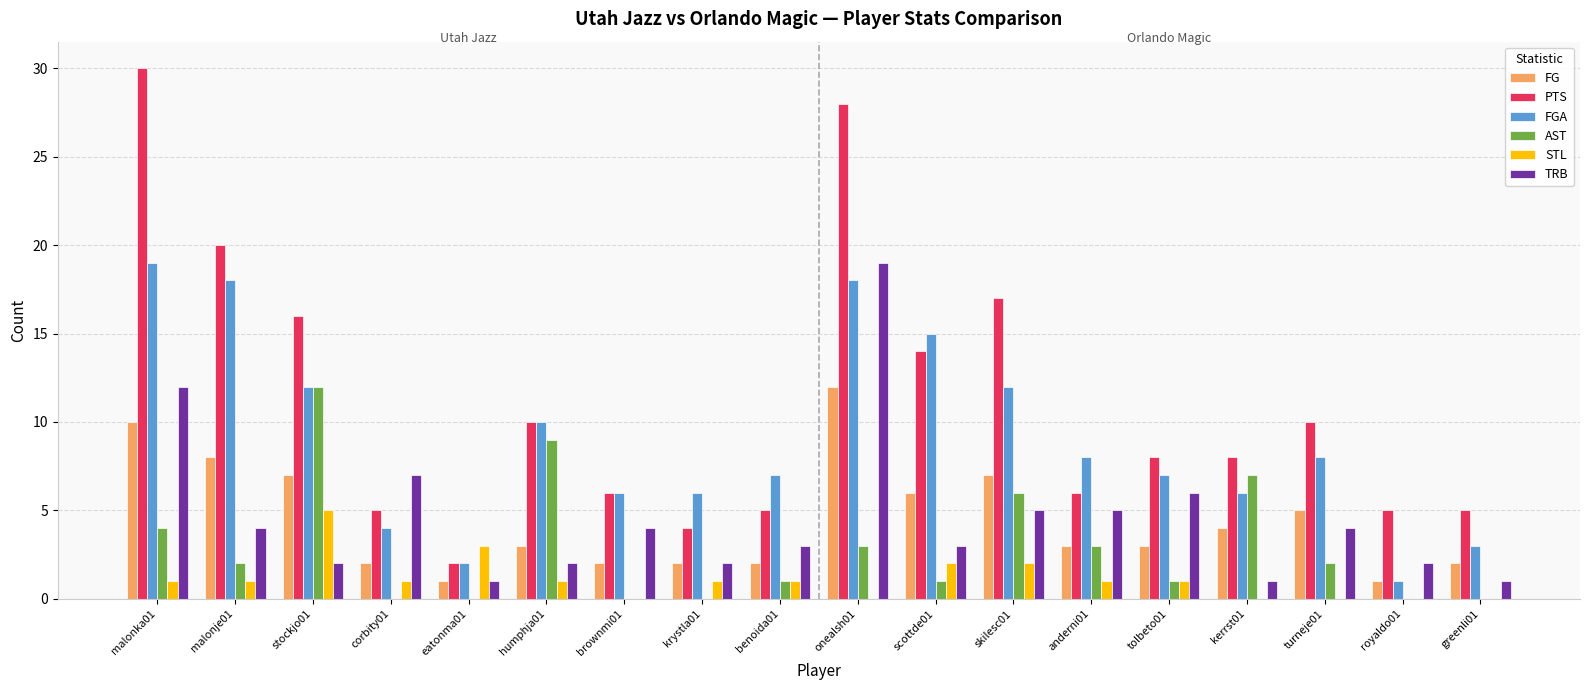

Is it true that PTS equals 9 at brownmi01?

False